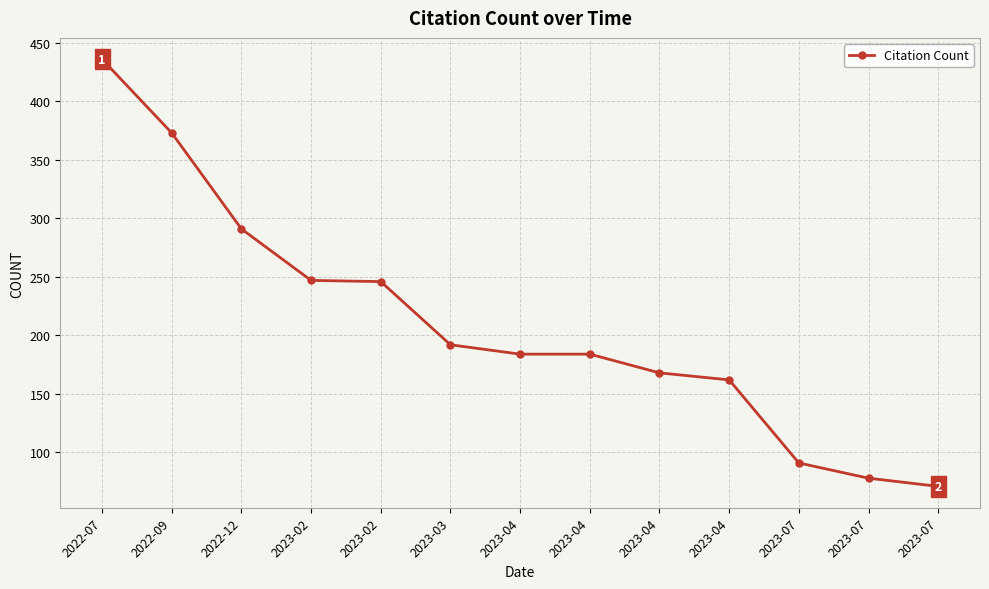

What is the label of the 4th point from the right?

2023-04